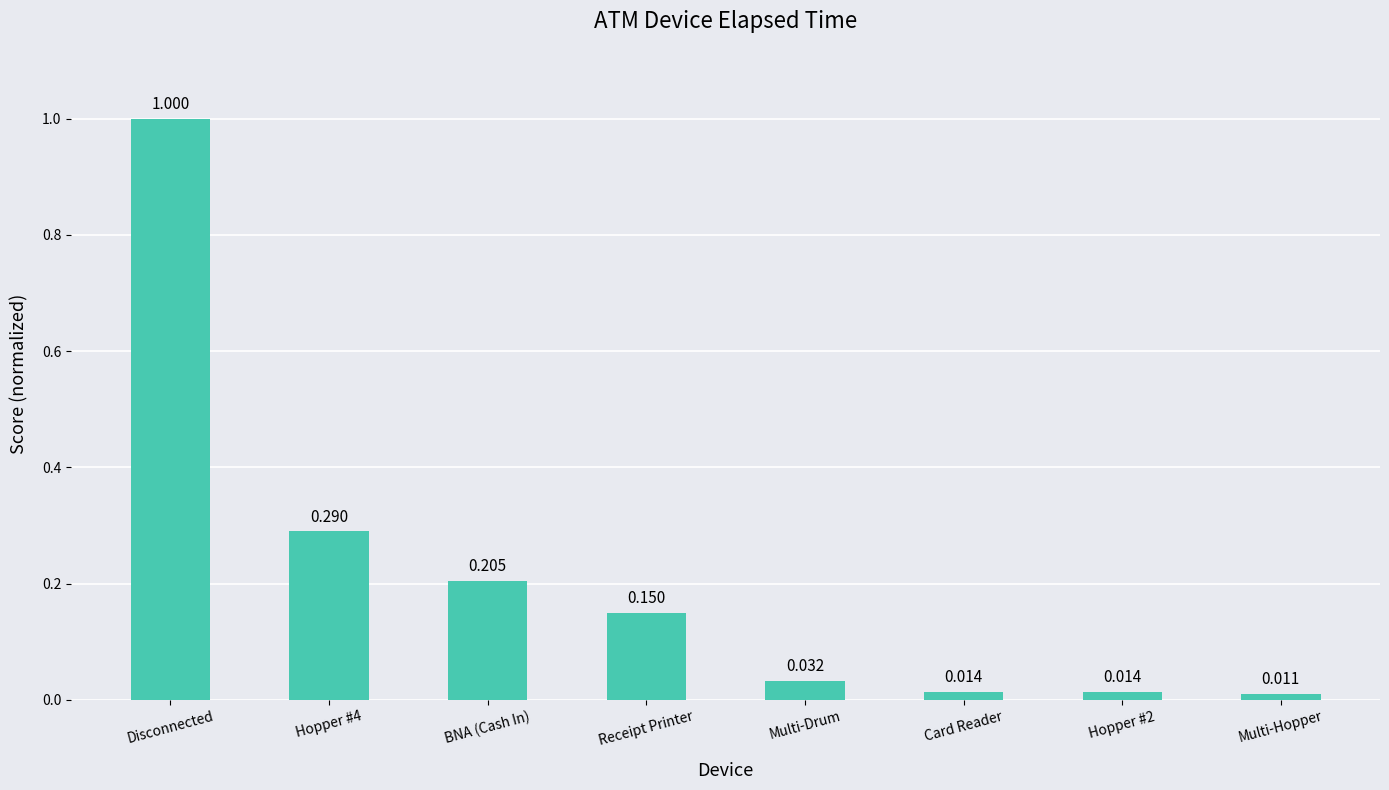

Between Multi-Drum and Card Reader, which is larger?

Multi-Drum